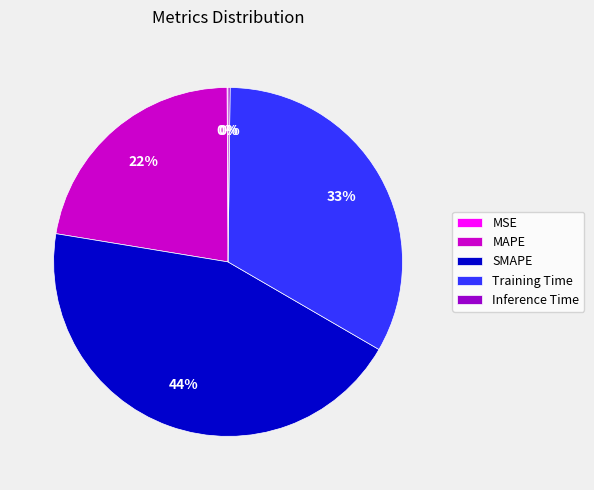

To the nearest percent, what is the average slice percentage?

20%